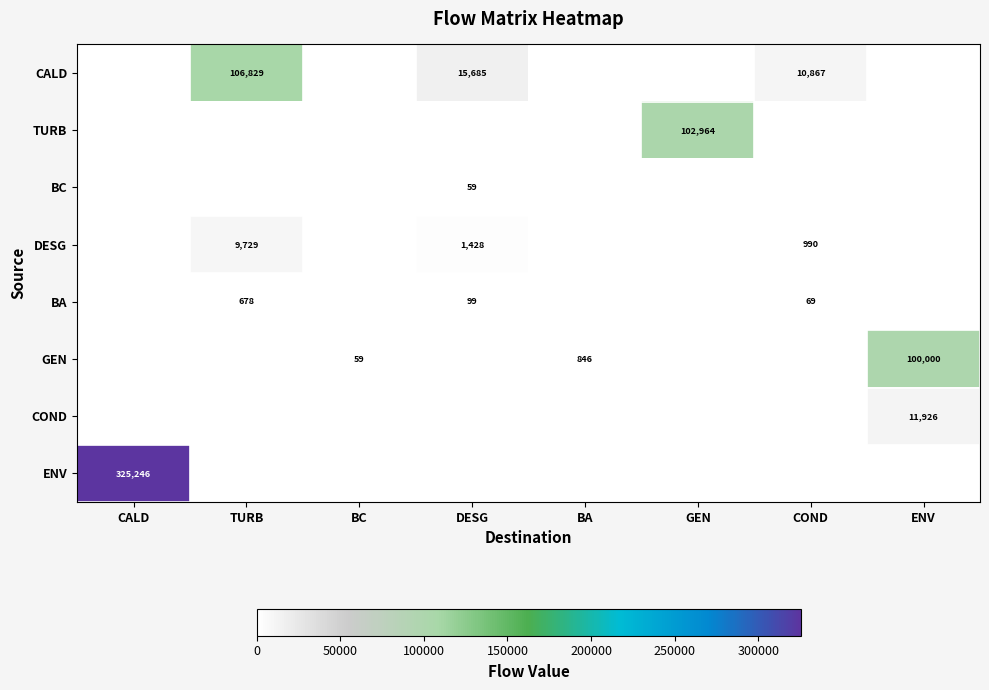

The BA series shows 952 at TURB. True or false?

False